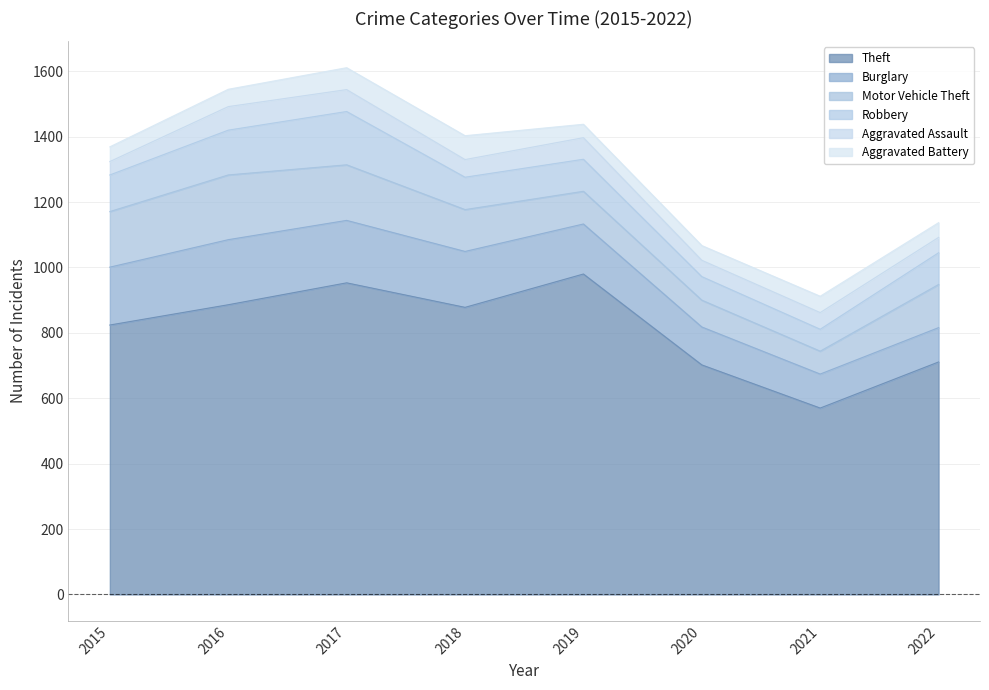

What is the sum of all Theft values?

6504